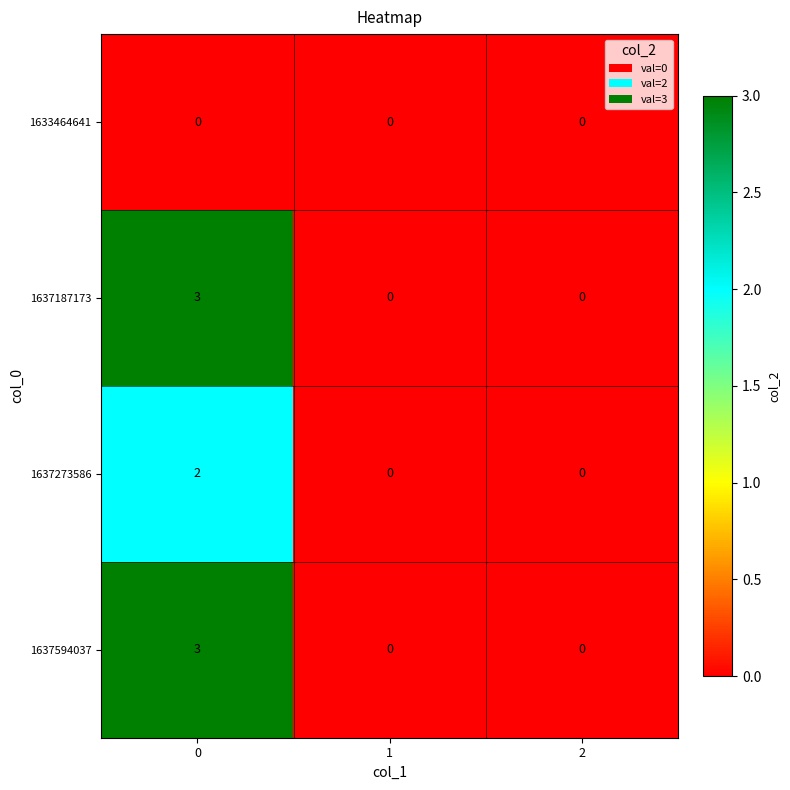

How many distinct data groups are displayed?

4